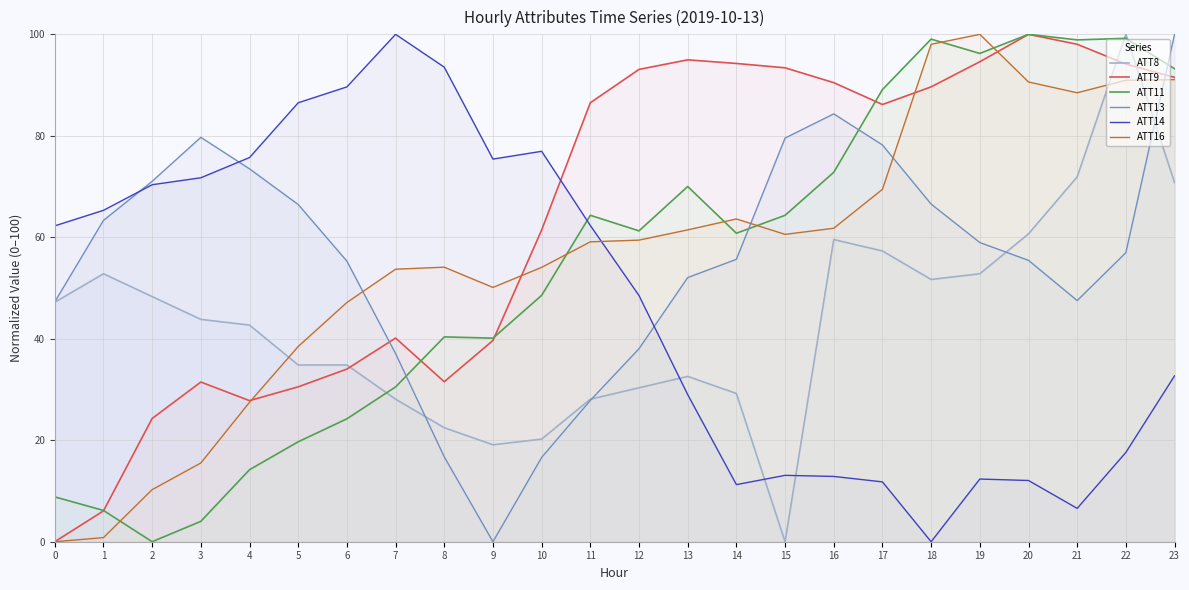

Where is the first local minimum for ATT13?

9